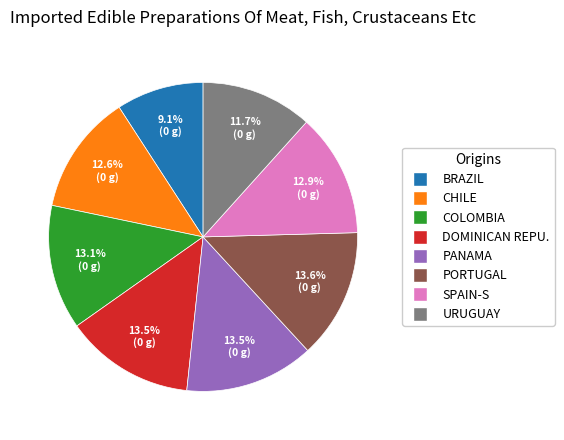

Does any single category account for the majority?

No